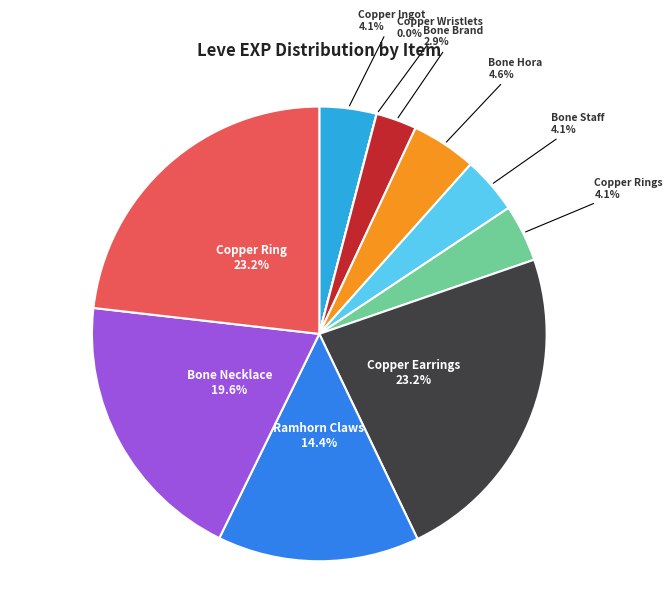

Does any single category account for the majority?

No